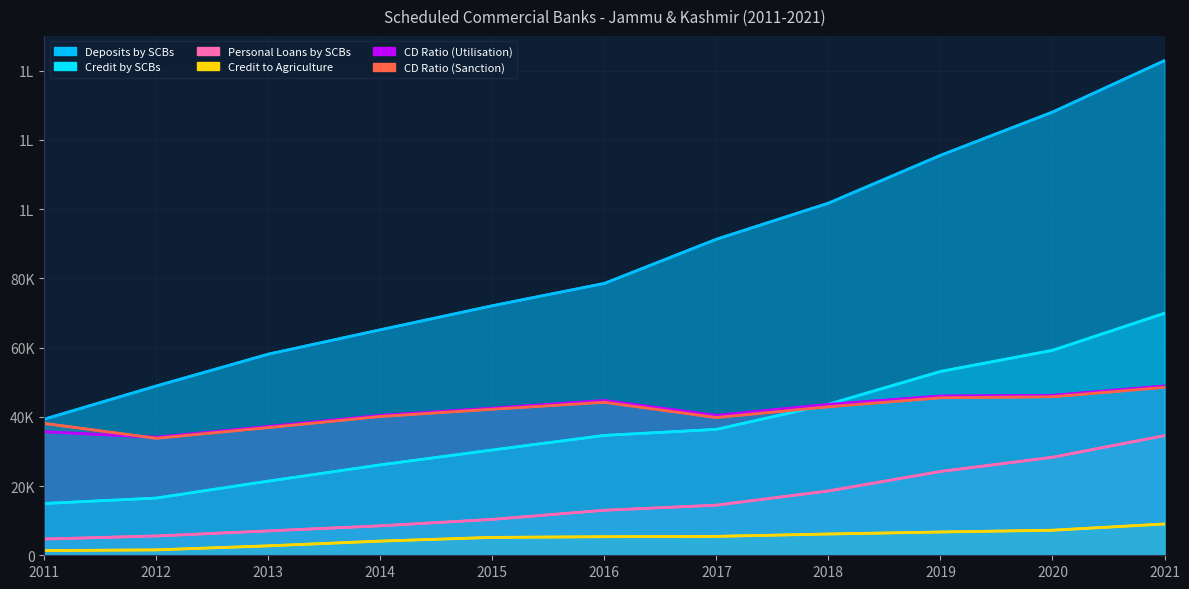

Which series has the largest range (max minus min)?

Deposits by SCBs